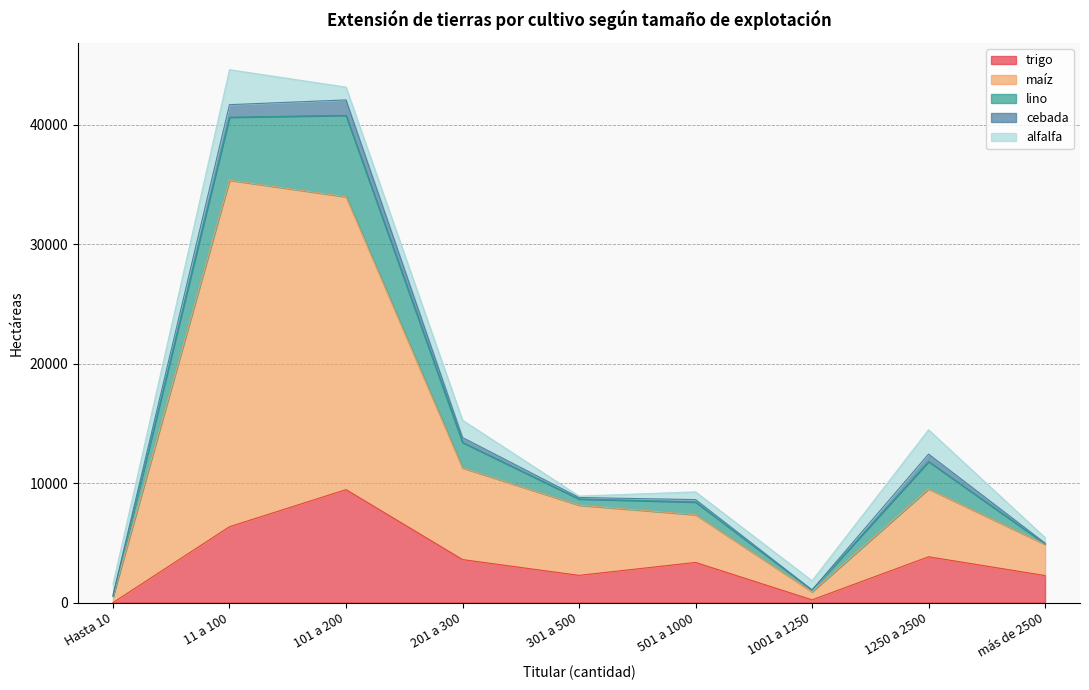

What is the difference between the maximum and minimum values in the maíz series?

28485.9